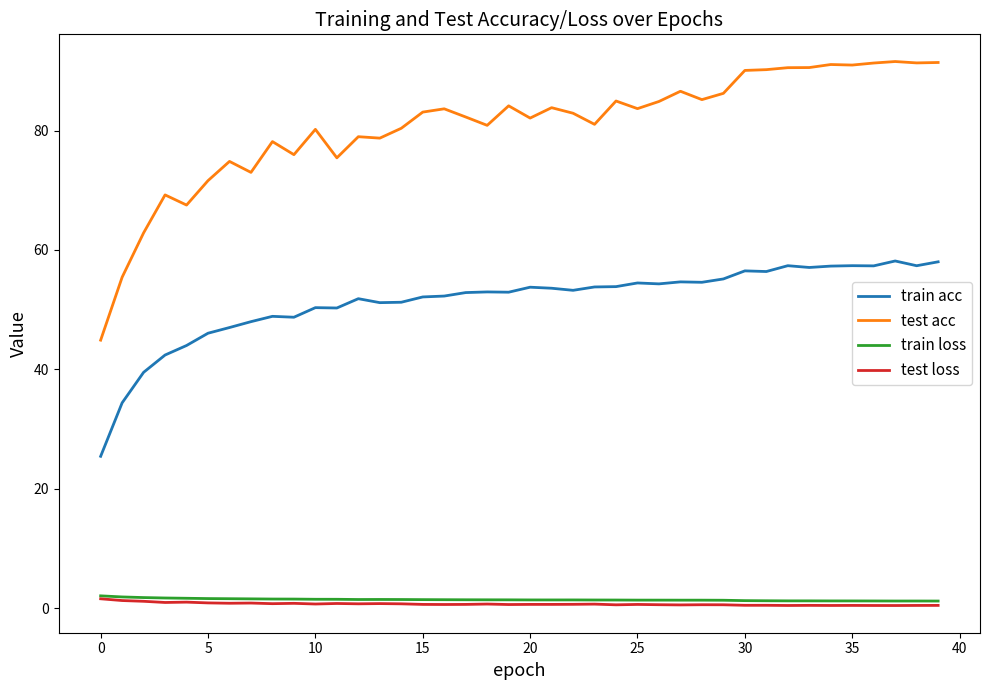

True or false: train acc and train loss cross at least once.

False